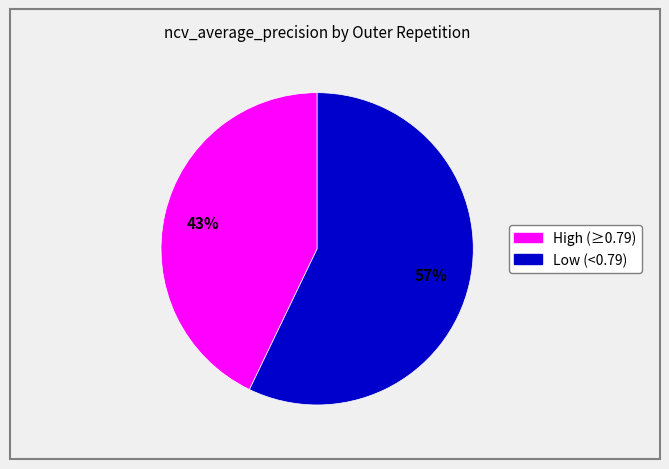

How many slices are in this pie chart?

2